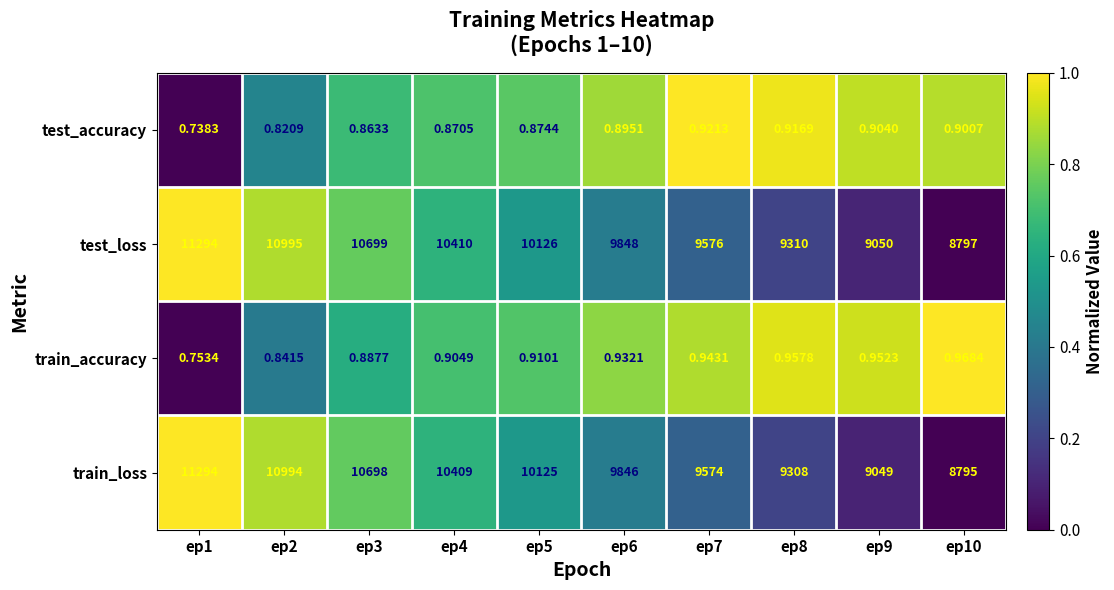

Is the value of train_loss at ep7 greater than the value of test_loss at ep1?

No